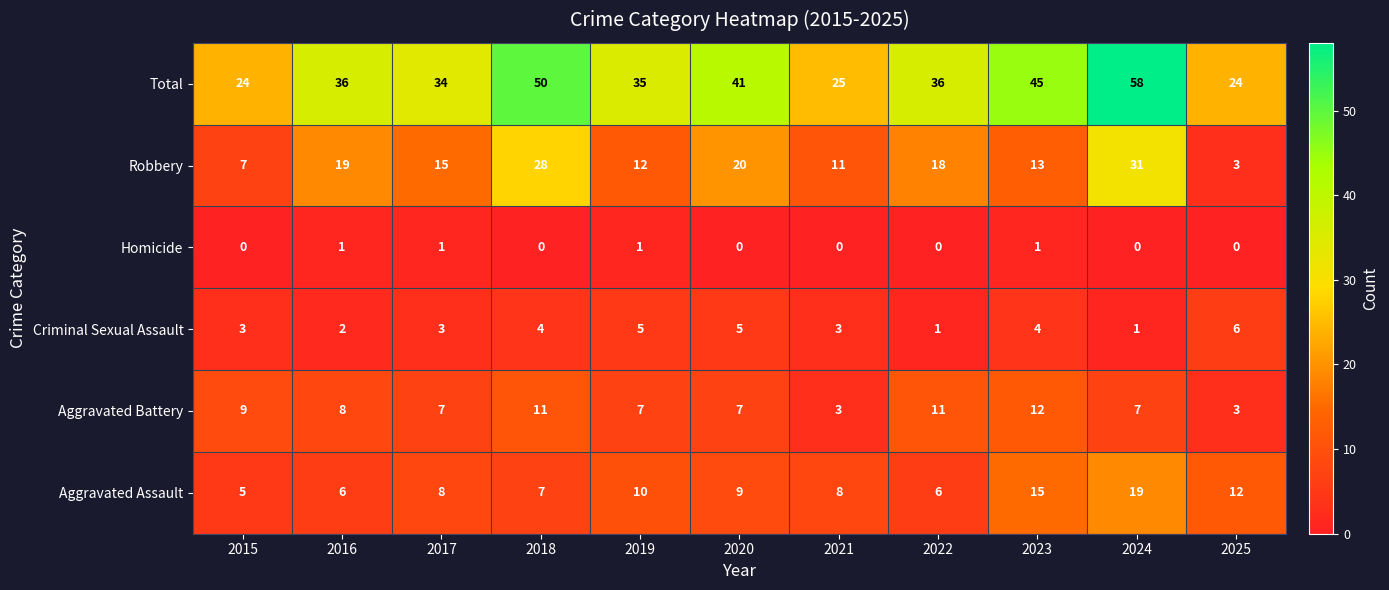

Count the Homicide values in the range 0 to 1.

11